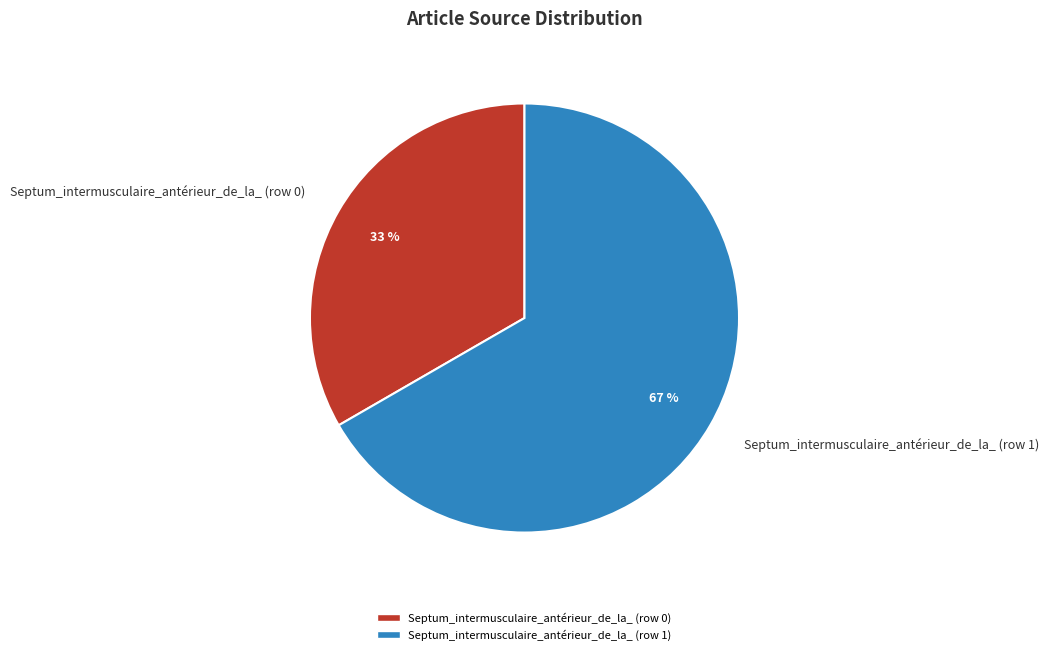

Which slice is the smallest?

Septum_intermusculaire_antérieur_de_la_ (row 0)